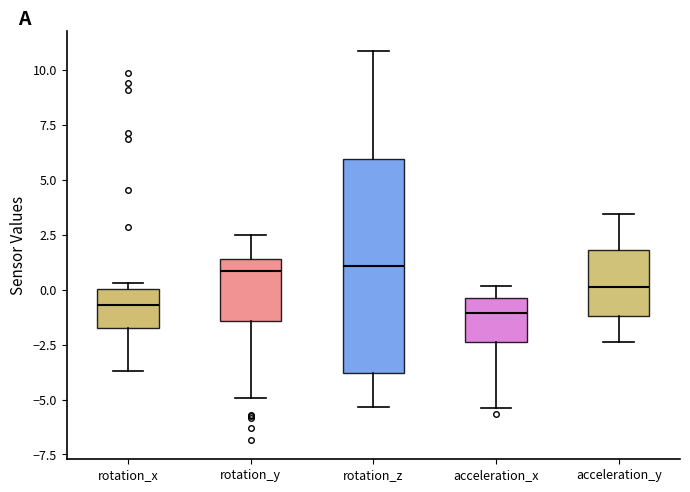

Reading left to right, read every box against the y-axis: the position of its median line, the range the box covers, and the ends of its whiskers. The values are not printed on the chart, so give them approximately, as read against the axis.

rotation_x: median -0.5, box -2.0 to 0.0, whiskers -3.5 to 0.5
rotation_y: median 1.0, box -1.5 to 1.5, whiskers -5.0 to 2.5
rotation_z: median 1.0, box -4.0 to 6.0, whiskers -5.5 to 11.0
acceleration_x: median -1.0, box -2.5 to -0.5, whiskers -5.5 to 0.0
acceleration_y: median 0.0, box -1.0 to 2.0, whiskers -2.5 to 3.5